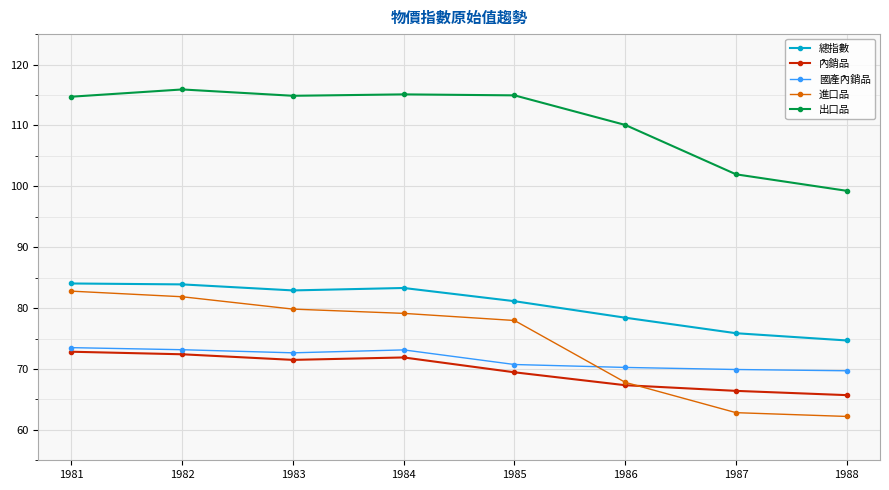

At which category does the chart reach its minimum across all series?

1988